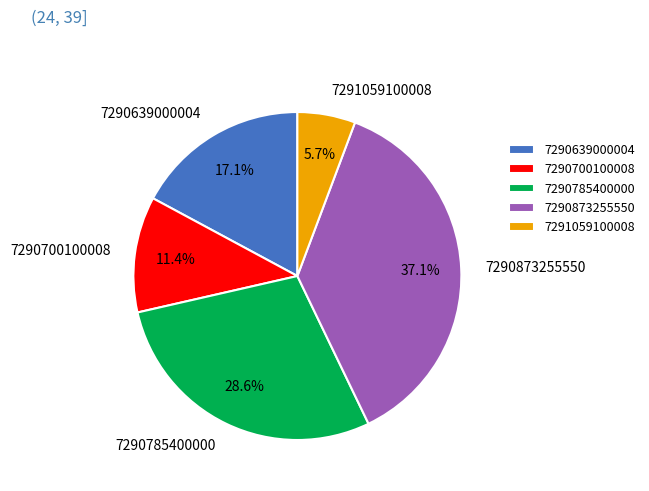

Which category has the biggest portion of the pie?

7290873255550